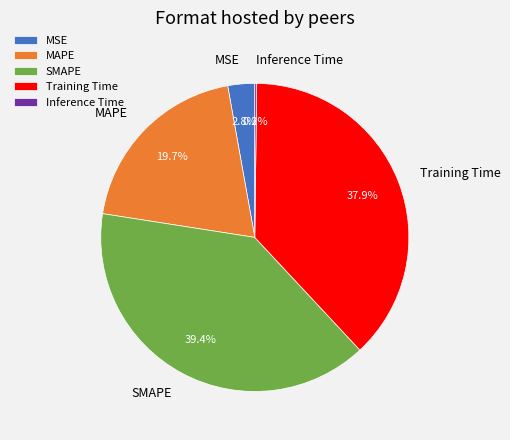

Is there any slice that represents more than half of the pie?

No